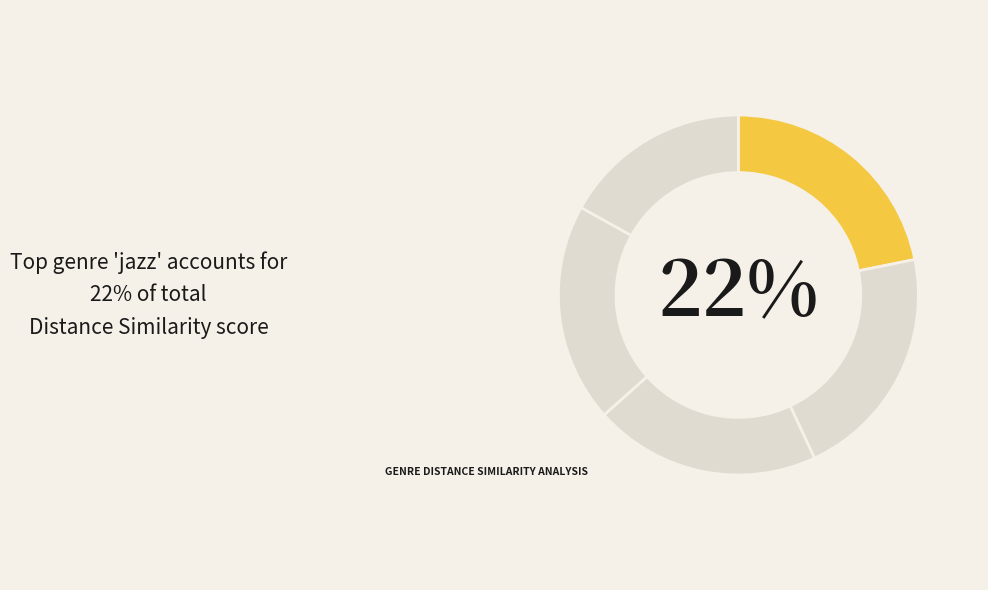

The jazz slice represents 10% of the pie. True or false?

False